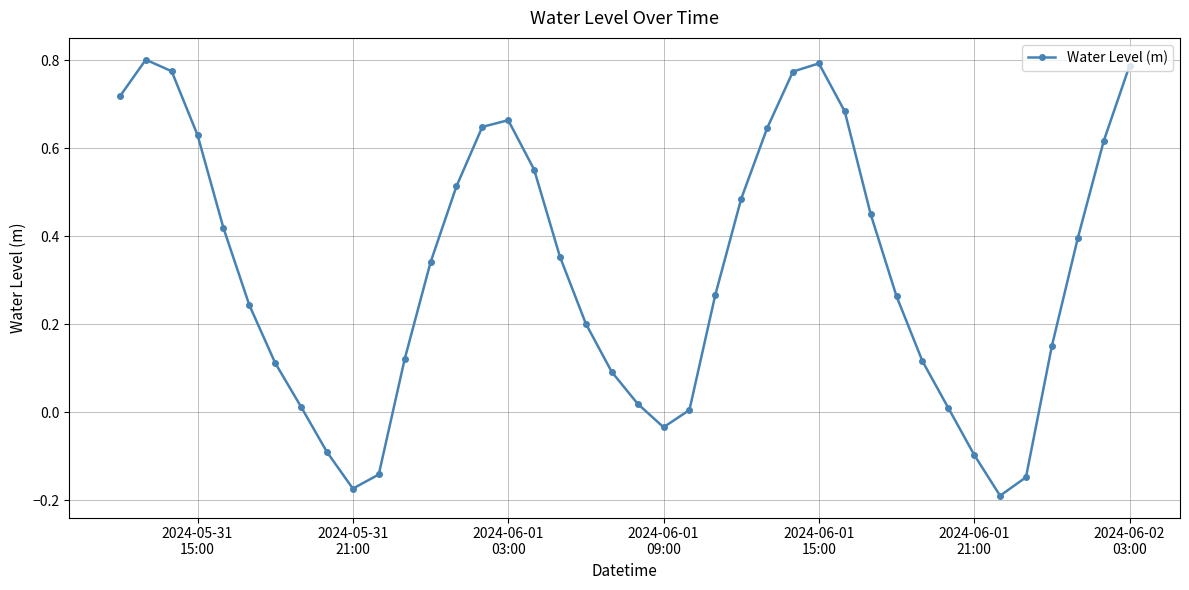

What is the difference between the maximum and minimum values?

1.0